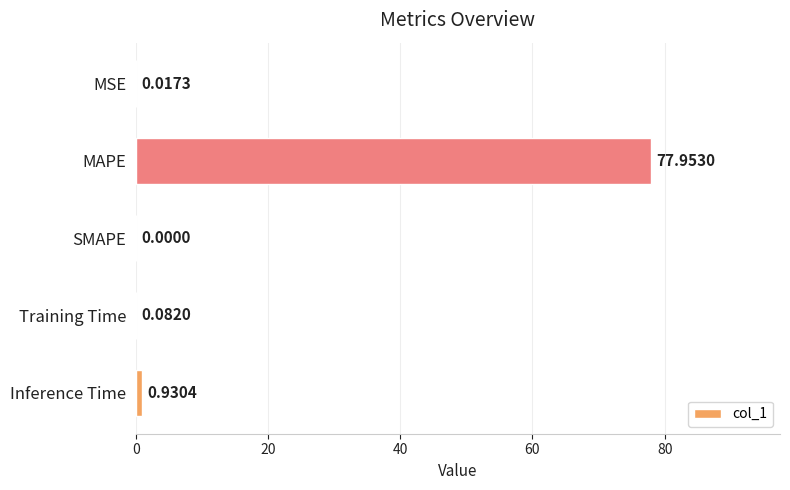

What is the sum of all values?

79.0